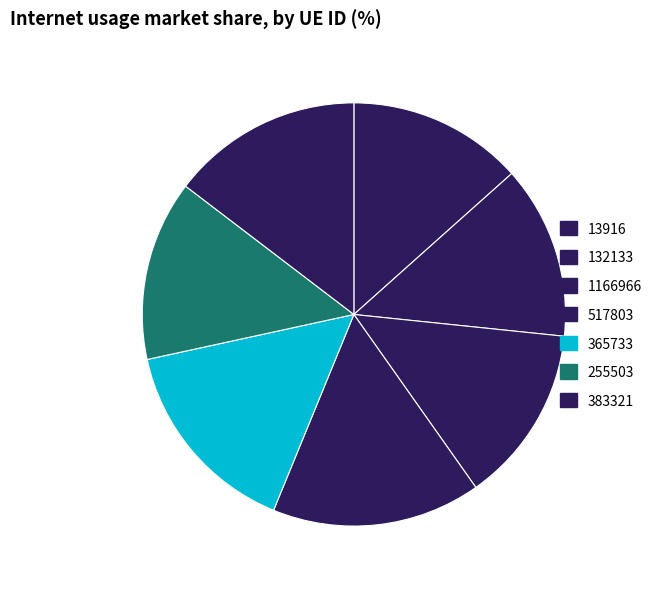

How many slices are in this pie chart?

7